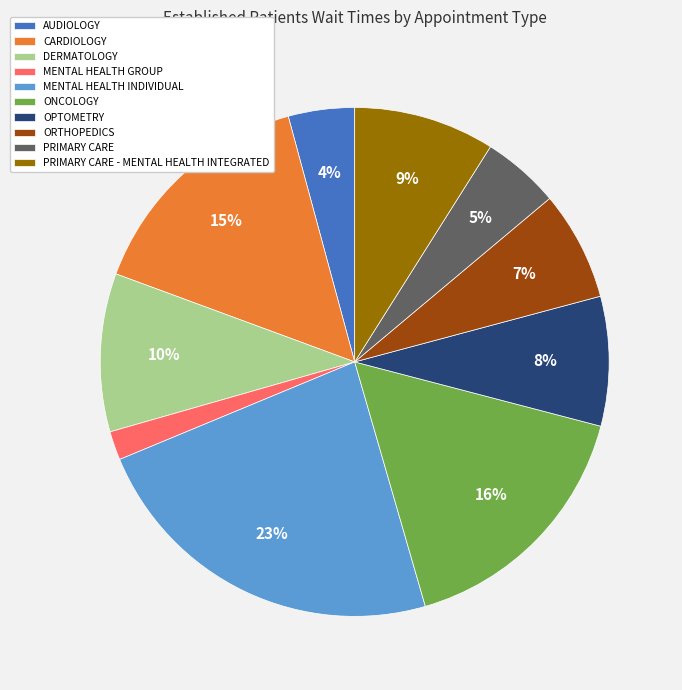

Which category has the smallest portion of the pie?

MENTAL HEALTH GROUP